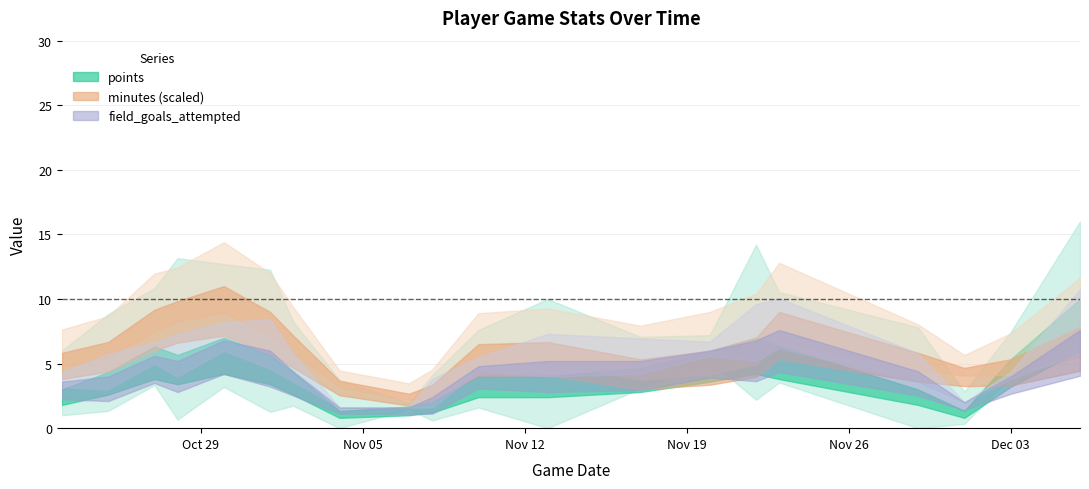

At which label is points closest to 7?

2024-10-25